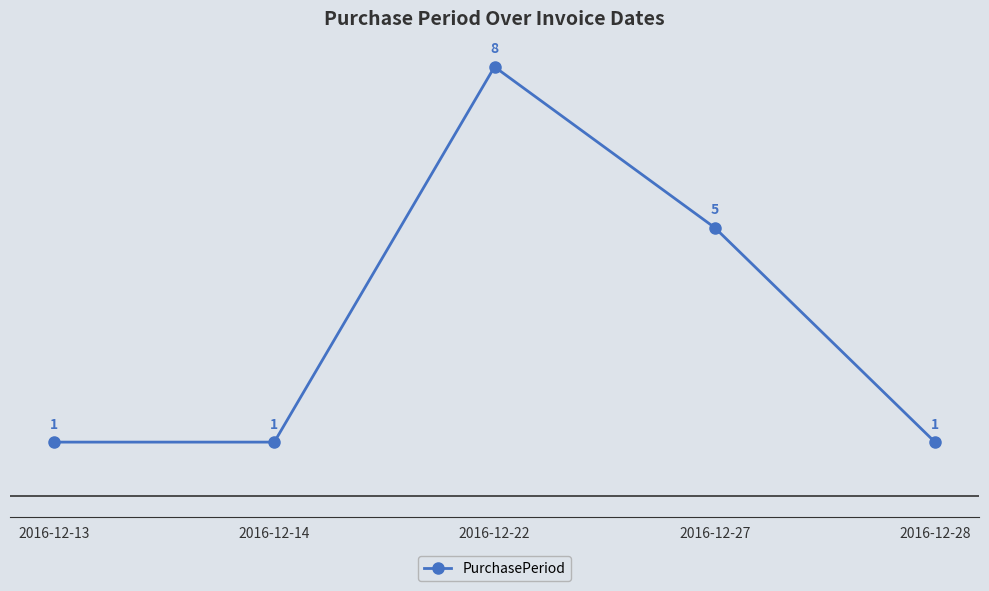

How many data points does each series have?

5